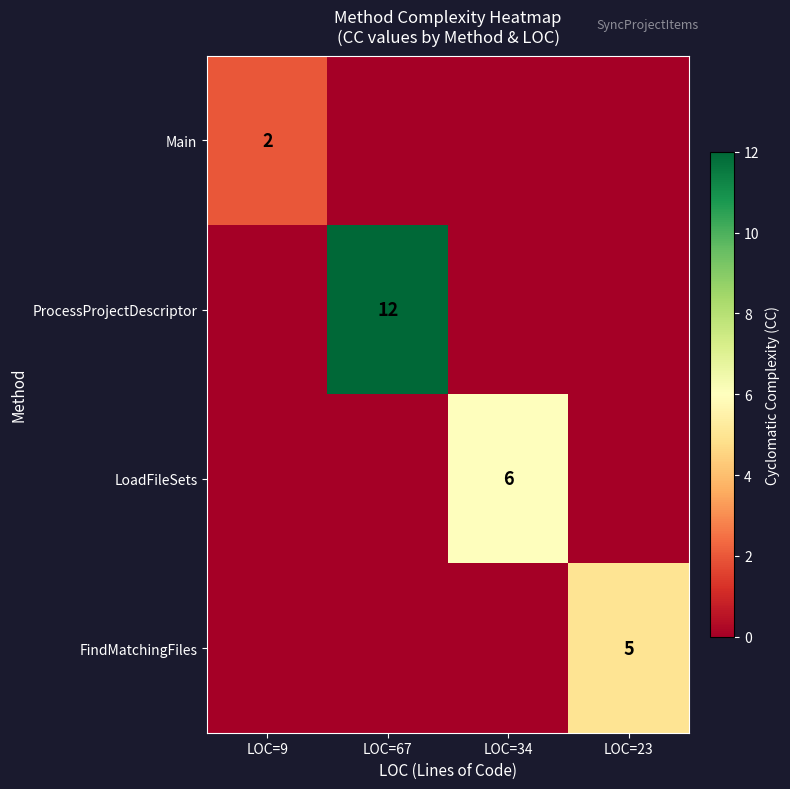

What is the difference between the maximum and minimum values in the LoadFileSets series?

6